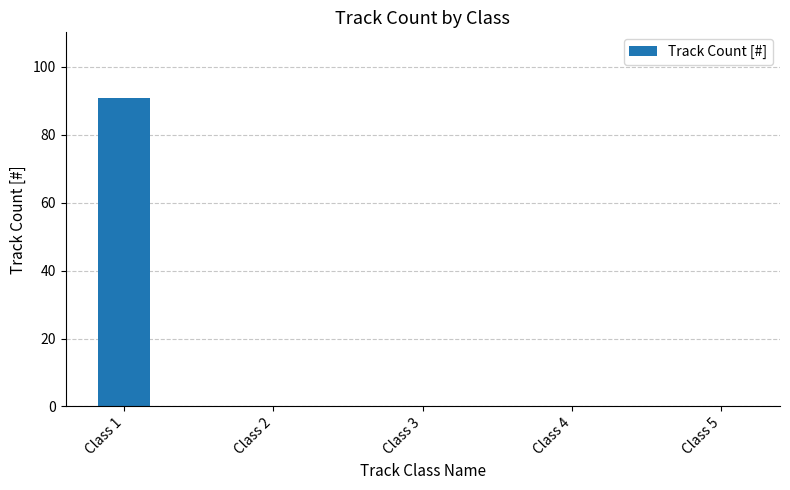

Which label corresponds to the largest value in the chart?

Class 1